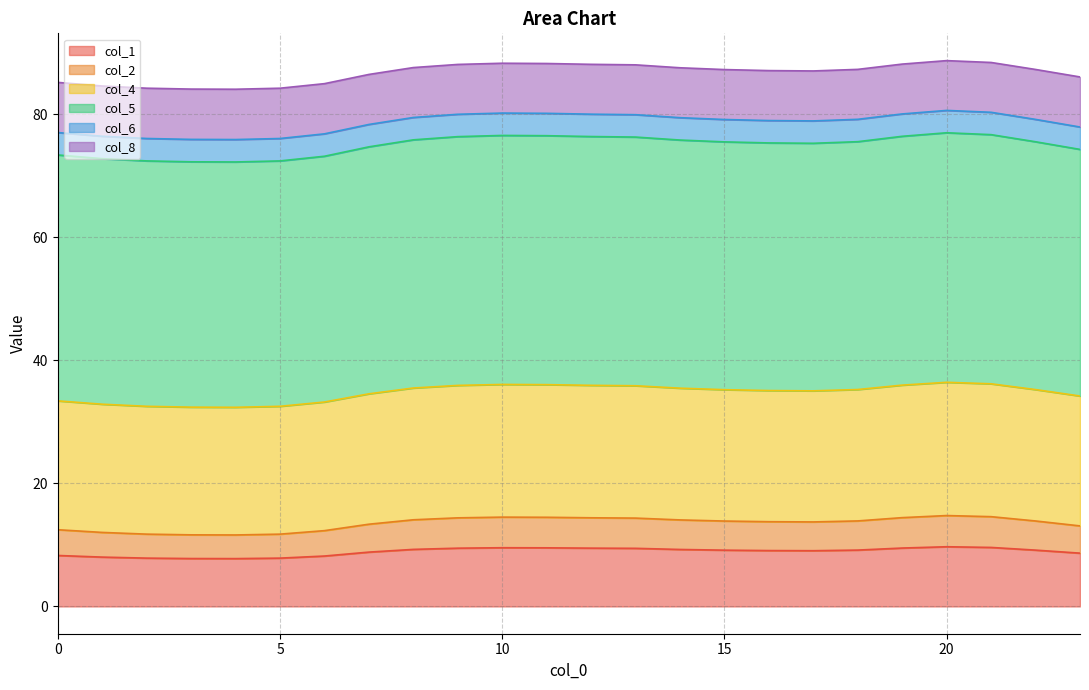

At which category does the chart reach its minimum across all series?

4